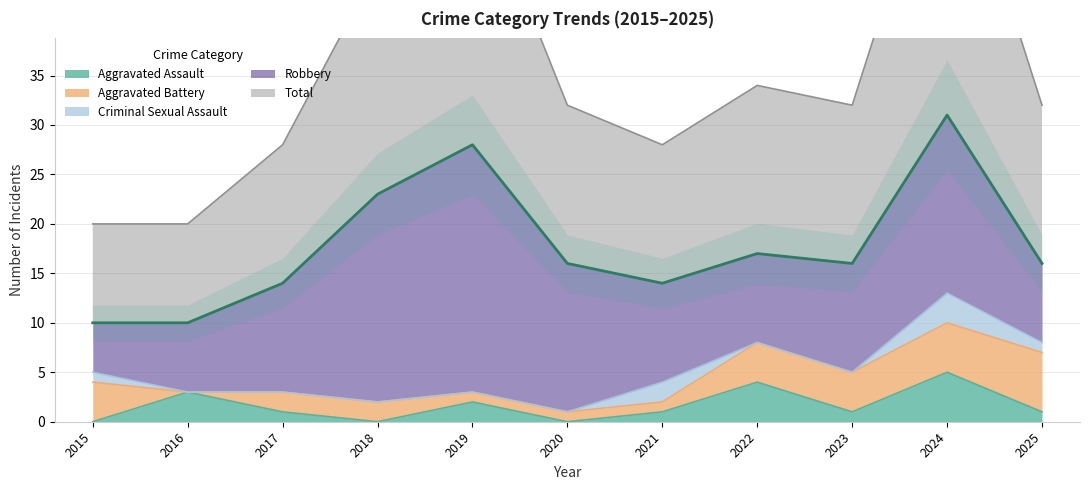

Which series has the largest total across all categories?

Total